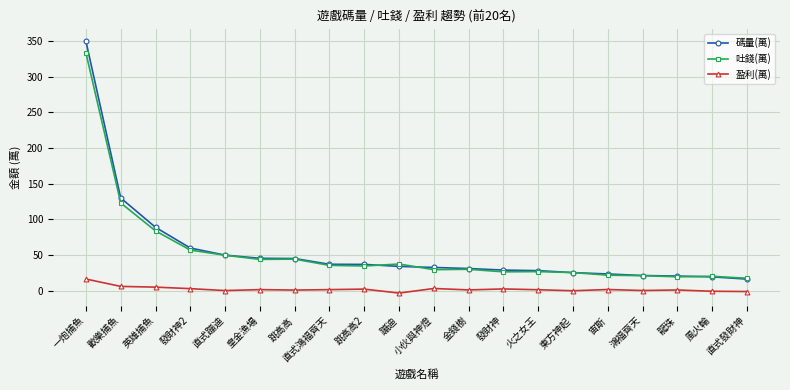

At which label does 盈利(萬) reach its peak?

一炮捕魚